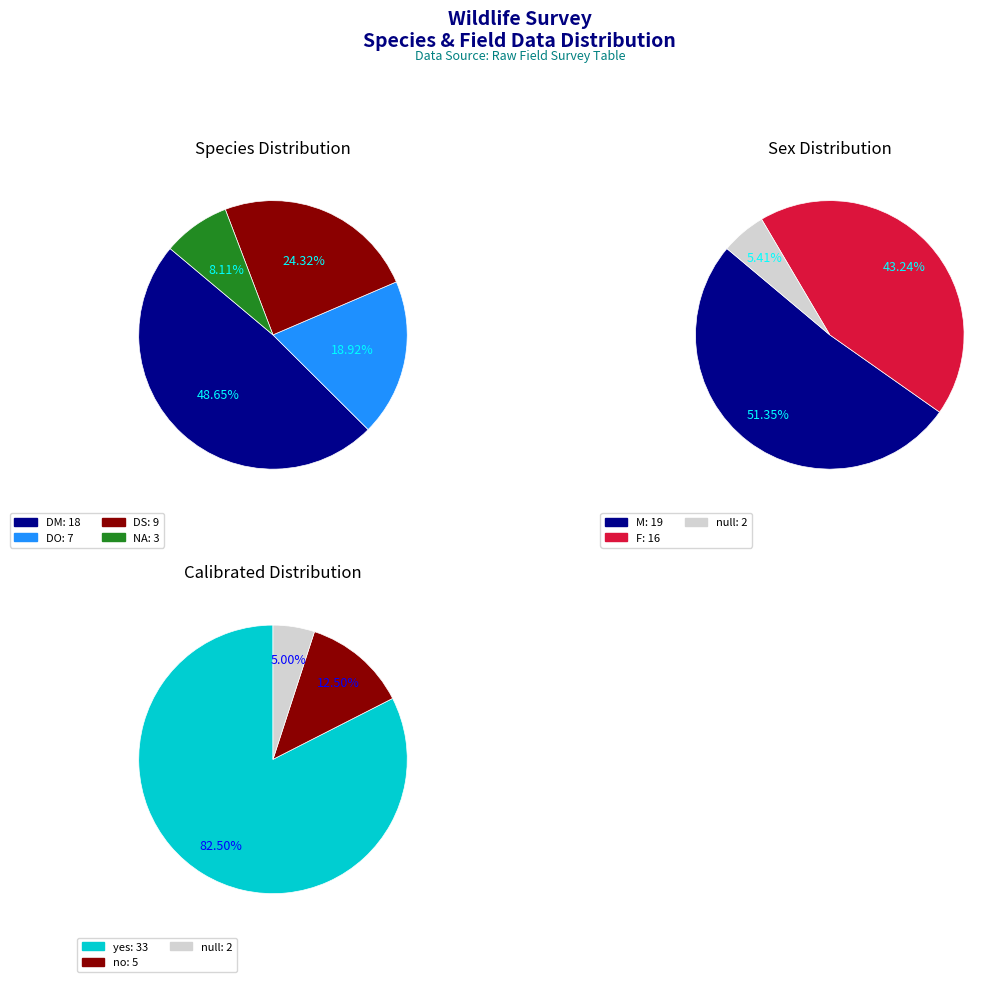

How much of the chart is everything except NA?

91.9%